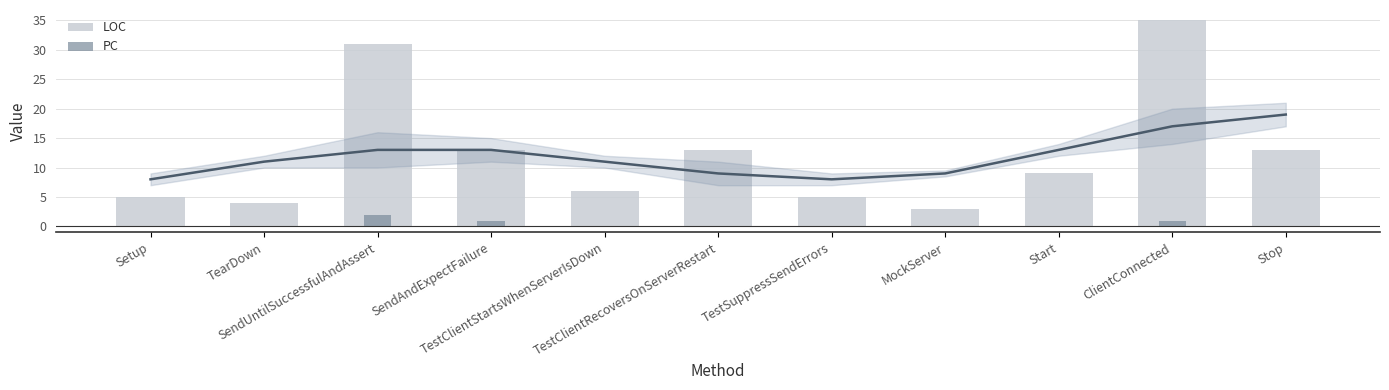

What is the average value of the LOC series?

12